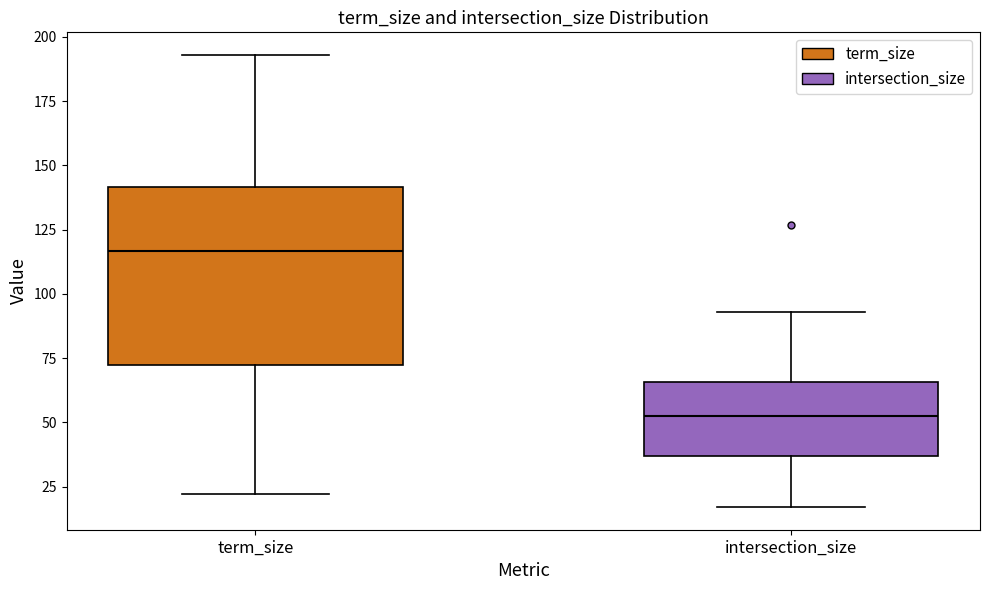

Reading left to right, read every box against the y-axis: the position of its median line, the range the box covers, and the ends of its whiskers. The values are not printed on the chart, so give them approximately, as read against the axis.

term_size: median 115, box 70 to 140, whiskers 20 to 195
intersection_size: median 55, box 35 to 65, whiskers 15 to 95